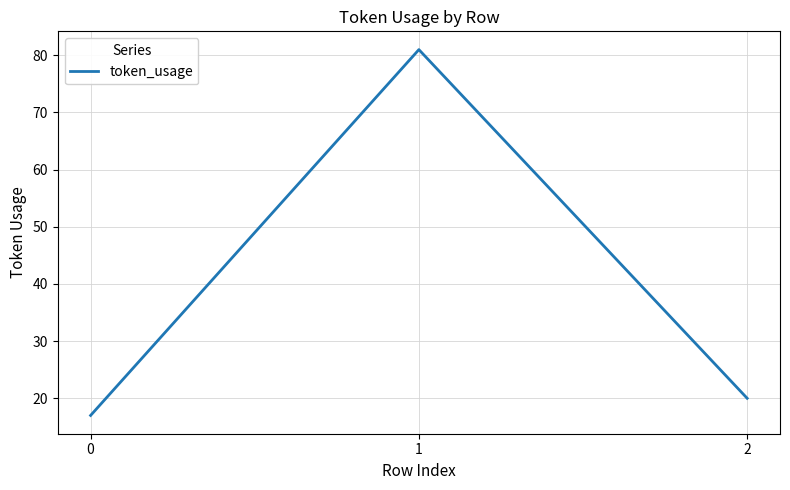

Rank the categories by value from highest to lowest.

1, 2, 0